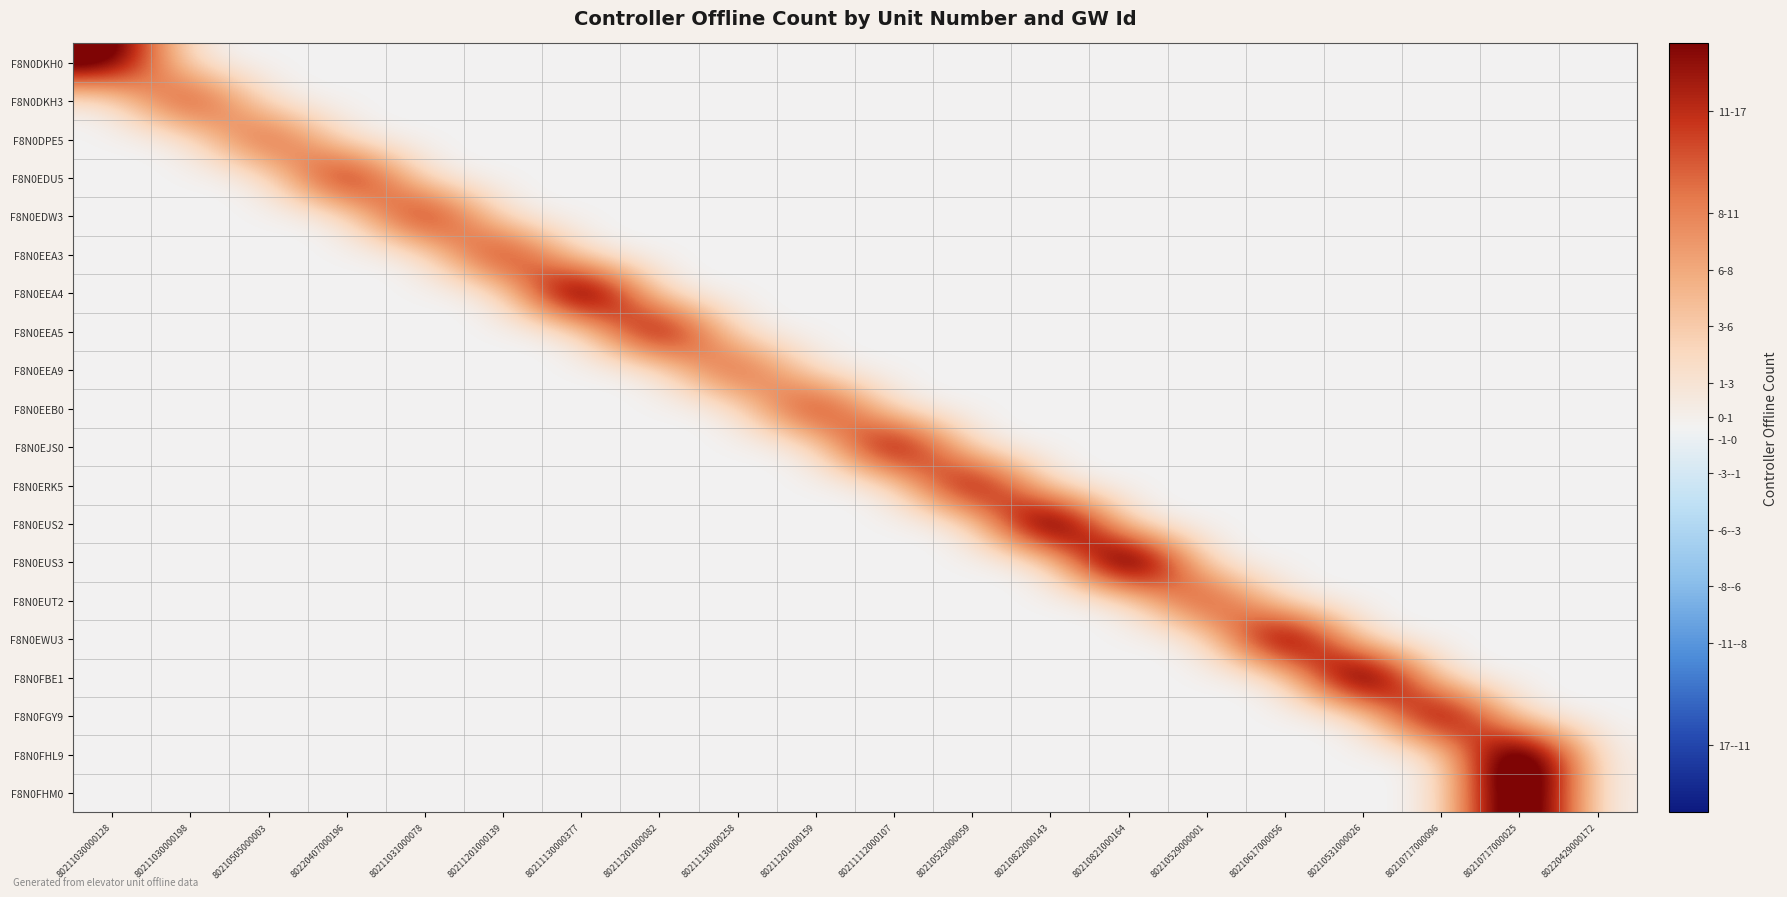

Reading left to right, extract all data points from this chart.

F8N0DKH0: 80211030000128=22.0	80211030000198=0.0	80210505000003=0.0	80220407000196=0.0	80211031000078=0.0	80211201000139=0.0	80211130000377=0.0	80211201000082=0.0	80211130000258=0.0	80211201000159=0.0	80211112000107=0.0	80210523000059=0.0	80210822000143=0.0	80210821000164=0.0	80210529000001=0.0	80210617000056=0.0	80210531000026=0.0	80210717000096=0.0	80210717000025=0.0	80220429000172=0.0
F8N0DKH3: 80211030000128=0.0	80211030000198=18.2	80210505000003=0.0	80220407000196=0.0	80211031000078=0.0	80211201000139=0.0	80211130000377=0.0	80211201000082=0.0	80211130000258=0.0	80211201000159=0.0	80211112000107=0.0	80210523000059=0.0	80210822000143=0.0	80210821000164=0.0	80210529000001=0.0	80210617000056=0.0	80210531000026=0.0	80210717000096=0.0	80210717000025=0.0	80220429000172=0.0
F8N0DPE5: 80211030000128=0.0	80211030000198=0.0	80210505000003=16.6	80220407000196=0.0	80211031000078=0.0	80211201000139=0.0	80211130000377=0.0	80211201000082=0.0	80211130000258=0.0	80211201000159=0.0	80211112000107=0.0	80210523000059=0.0	80210822000143=0.0	80210821000164=0.0	80210529000001=0.0	80210617000056=0.0	80210531000026=0.0	80210717000096=0.0	80210717000025=0.0	80220429000172=0.0
F8N0EDU5: 80211030000128=0.0	80211030000198=0.0	80210505000003=0.0	80220407000196=21.7	80211031000078=0.0	80211201000139=0.0	80211130000377=0.0	80211201000082=0.0	80211130000258=0.0	80211201000159=0.0	80211112000107=0.0	80210523000059=0.0	80210822000143=0.0	80210821000164=0.0	80210529000001=0.0	80210617000056=0.0	80210531000026=0.0	80210717000096=0.0	80210717000025=0.0	80220429000172=0.0
F8N0EDW3: 80211030000128=0.0	80211030000198=0.0	80210505000003=0.0	80220407000196=0.0	80211031000078=21.0	80211201000139=0.0	80211130000377=0.0	80211201000082=0.0	80211130000258=0.0	80211201000159=0.0	80211112000107=0.0	80210523000059=0.0	80210822000143=0.0	80210821000164=0.0	80210529000001=0.0	80210617000056=0.0	80210531000026=0.0	80210717000096=0.0	80210717000025=0.0	80220429000172=0.0
F8N0EEA3: 80211030000128=0.0	80211030000198=0.0	80210505000003=0.0	80220407000196=0.0	80211031000078=0.0	80211201000139=20.0	80211130000377=0.0	80211201000082=0.0	80211130000258=0.0	80211201000159=0.0	80211112000107=0.0	80210523000059=0.0	80210822000143=0.0	80210821000164=0.0	80210529000001=0.0	80210617000056=0.0	80210531000026=0.0	80210717000096=0.0	80210717000025=0.0	80220429000172=0.0
F8N0EEA4: 80211030000128=0.0	80211030000198=0.0	80210505000003=0.0	80220407000196=0.0	80211031000078=0.0	80211201000139=0.0	80211130000377=29.1	80211201000082=0.0	80211130000258=0.0	80211201000159=0.0	80211112000107=0.0	80210523000059=0.0	80210822000143=0.0	80210821000164=0.0	80210529000001=0.0	80210617000056=0.0	80210531000026=0.0	80210717000096=0.0	80210717000025=0.0	80220429000172=0.0
F8N0EEA5: 80211030000128=0.0	80211030000198=0.0	80210505000003=0.0	80220407000196=0.0	80211031000078=0.0	80211201000139=0.0	80211130000377=0.0	80211201000082=24.0	80211130000258=0.0	80211201000159=0.0	80211112000107=0.0	80210523000059=0.0	80210822000143=0.0	80210821000164=0.0	80210529000001=0.0	80210617000056=0.0	80210531000026=0.0	80210717000096=0.0	80210717000025=0.0	80220429000172=0.0
F8N0EEA9: 80211030000128=0.0	80211030000198=0.0	80210505000003=0.0	80220407000196=0.0	80211031000078=0.0	80211201000139=0.0	80211130000377=0.0	80211201000082=0.0	80211130000258=16.7	80211201000159=0.0	80211112000107=0.0	80210523000059=0.0	80210822000143=0.0	80210821000164=0.0	80210529000001=0.0	80210617000056=0.0	80210531000026=0.0	80210717000096=0.0	80210717000025=0.0	80220429000172=0.0
F8N0EEB0: 80211030000128=0.0	80211030000198=0.0	80210505000003=0.0	80220407000196=0.0	80211031000078=0.0	80211201000139=0.0	80211130000377=0.0	80211201000082=0.0	80211130000258=0.0	80211201000159=19.9	80211112000107=0.0	80210523000059=0.0	80210822000143=0.0	80210821000164=0.0	80210529000001=0.0	80210617000056=0.0	80210531000026=0.0	80210717000096=0.0	80210717000025=0.0	80220429000172=0.0
F8N0EJS0: 80211030000128=0.0	80211030000198=0.0	80210505000003=0.0	80220407000196=0.0	80211031000078=0.0	80211201000139=0.0	80211130000377=0.0	80211201000082=0.0	80211130000258=0.0	80211201000159=0.0	80211112000107=24.8	80210523000059=0.0	80210822000143=0.0	80210821000164=0.0	80210529000001=0.0	80210617000056=0.0	80210531000026=0.0	80210717000096=0.0	80210717000025=0.0	80220429000172=0.0
F8N0ERK5: 80211030000128=0.0	80211030000198=0.0	80210505000003=0.0	80220407000196=0.0	80211031000078=0.0	80211201000139=0.0	80211130000377=0.0	80211201000082=0.0	80211130000258=0.0	80211201000159=0.0	80211112000107=0.0	80210523000059=24.0	80210822000143=0.0	80210821000164=0.0	80210529000001=0.0	80210617000056=0.0	80210531000026=0.0	80210717000096=0.0	80210717000025=0.0	80220429000172=0.0
F8N0EUS2: 80211030000128=0.0	80211030000198=0.0	80210505000003=0.0	80220407000196=0.0	80211031000078=0.0	80211201000139=0.0	80211130000377=0.0	80211201000082=0.0	80211130000258=0.0	80211201000159=0.0	80211112000107=0.0	80210523000059=0.0	80210822000143=29.6	80210821000164=0.0	80210529000001=0.0	80210617000056=0.0	80210531000026=0.0	80210717000096=0.0	80210717000025=0.0	80220429000172=0.0
F8N0EUS3: 80211030000128=0.0	80211030000198=0.0	80210505000003=0.0	80220407000196=0.0	80211031000078=0.0	80211201000139=0.0	80211130000377=0.0	80211201000082=0.0	80211130000258=0.0	80211201000159=0.0	80211112000107=0.0	80210523000059=0.0	80210822000143=0.0	80210821000164=30.6	80210529000001=0.0	80210617000056=0.0	80210531000026=0.0	80210717000096=0.0	80210717000025=0.0	80220429000172=0.0
F8N0EUT2: 80211030000128=0.0	80211030000198=0.0	80210505000003=0.0	80220407000196=0.0	80211031000078=0.0	80211201000139=0.0	80211130000377=0.0	80211201000082=0.0	80211130000258=0.0	80211201000159=0.0	80211112000107=0.0	80210523000059=0.0	80210822000143=0.0	80210821000164=0.0	80210529000001=18.0	80210617000056=0.0	80210531000026=0.0	80210717000096=0.0	80210717000025=0.0	80220429000172=0.0
F8N0EWU3: 80211030000128=0.0	80211030000198=0.0	80210505000003=0.0	80220407000196=0.0	80211031000078=0.0	80211201000139=0.0	80211130000377=0.0	80211201000082=0.0	80211130000258=0.0	80211201000159=0.0	80211112000107=0.0	80210523000059=0.0	80210822000143=0.0	80210821000164=0.0	80210529000001=0.0	80210617000056=27.1	80210531000026=0.0	80210717000096=0.0	80210717000025=0.0	80220429000172=0.0
F8N0FBE1: 80211030000128=0.0	80211030000198=0.0	80210505000003=0.0	80220407000196=0.0	80211031000078=0.0	80211201000139=0.0	80211130000377=0.0	80211201000082=0.0	80211130000258=0.0	80211201000159=0.0	80211112000107=0.0	80210523000059=0.0	80210822000143=0.0	80210821000164=0.0	80210529000001=0.0	80210617000056=0.0	80210531000026=29.7	80210717000096=0.0	80210717000025=0.0	80220429000172=0.0
F8N0FGY9: 80211030000128=0.0	80211030000198=0.0	80210505000003=0.0	80220407000196=0.0	80211031000078=0.0	80211201000139=0.0	80211130000377=0.0	80211201000082=0.0	80211130000258=0.0	80211201000159=0.0	80211112000107=0.0	80210523000059=0.0	80210822000143=0.0	80210821000164=0.0	80210529000001=0.0	80210617000056=0.0	80210531000026=0.0	80210717000096=25.4	80210717000025=0.0	80220429000172=0.0
F8N0FHL9: 80211030000128=0.0	80211030000198=0.0	80210505000003=0.0	80220407000196=0.0	80211031000078=0.0	80211201000139=0.0	80211130000377=0.0	80211201000082=0.0	80211130000258=0.0	80211201000159=0.0	80211112000107=0.0	80210523000059=0.0	80210822000143=0.0	80210821000164=0.0	80210529000001=0.0	80210617000056=0.0	80210531000026=0.0	80210717000096=0.0	80210717000025=29.0	80220429000172=0.0
F8N0FHM0: 80211030000128=0.0	80211030000198=0.0	80210505000003=0.0	80220407000196=0.0	80211031000078=0.0	80211201000139=0.0	80211130000377=0.0	80211201000082=0.0	80211130000258=0.0	80211201000159=0.0	80211112000107=0.0	80210523000059=0.0	80210822000143=0.0	80210821000164=0.0	80210529000001=0.0	80210617000056=0.0	80210531000026=0.0	80210717000096=0.0	80210717000025=28.0	80220429000172=0.0